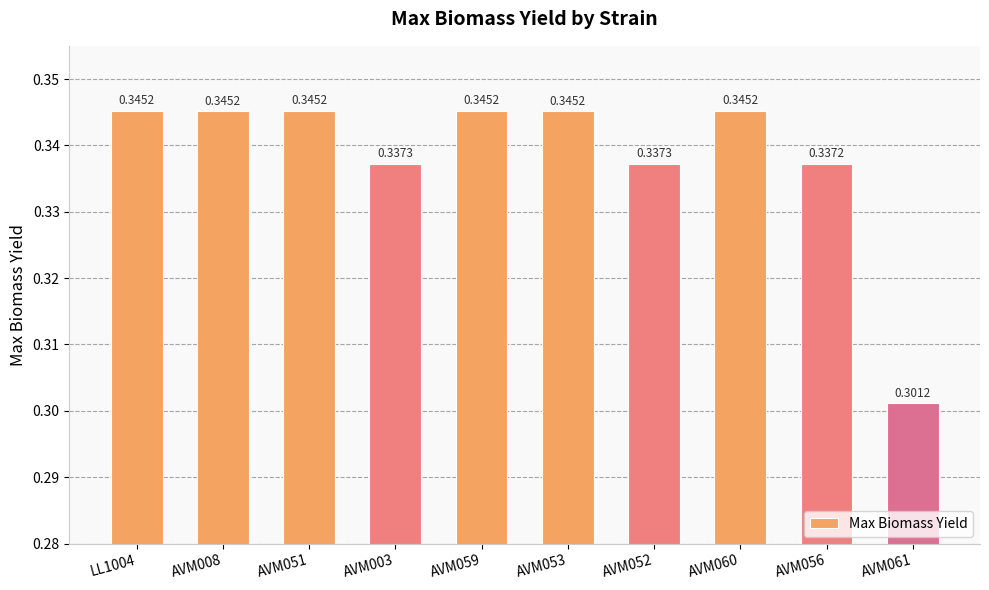

Where is the data nearest to the value 0?

AVM061